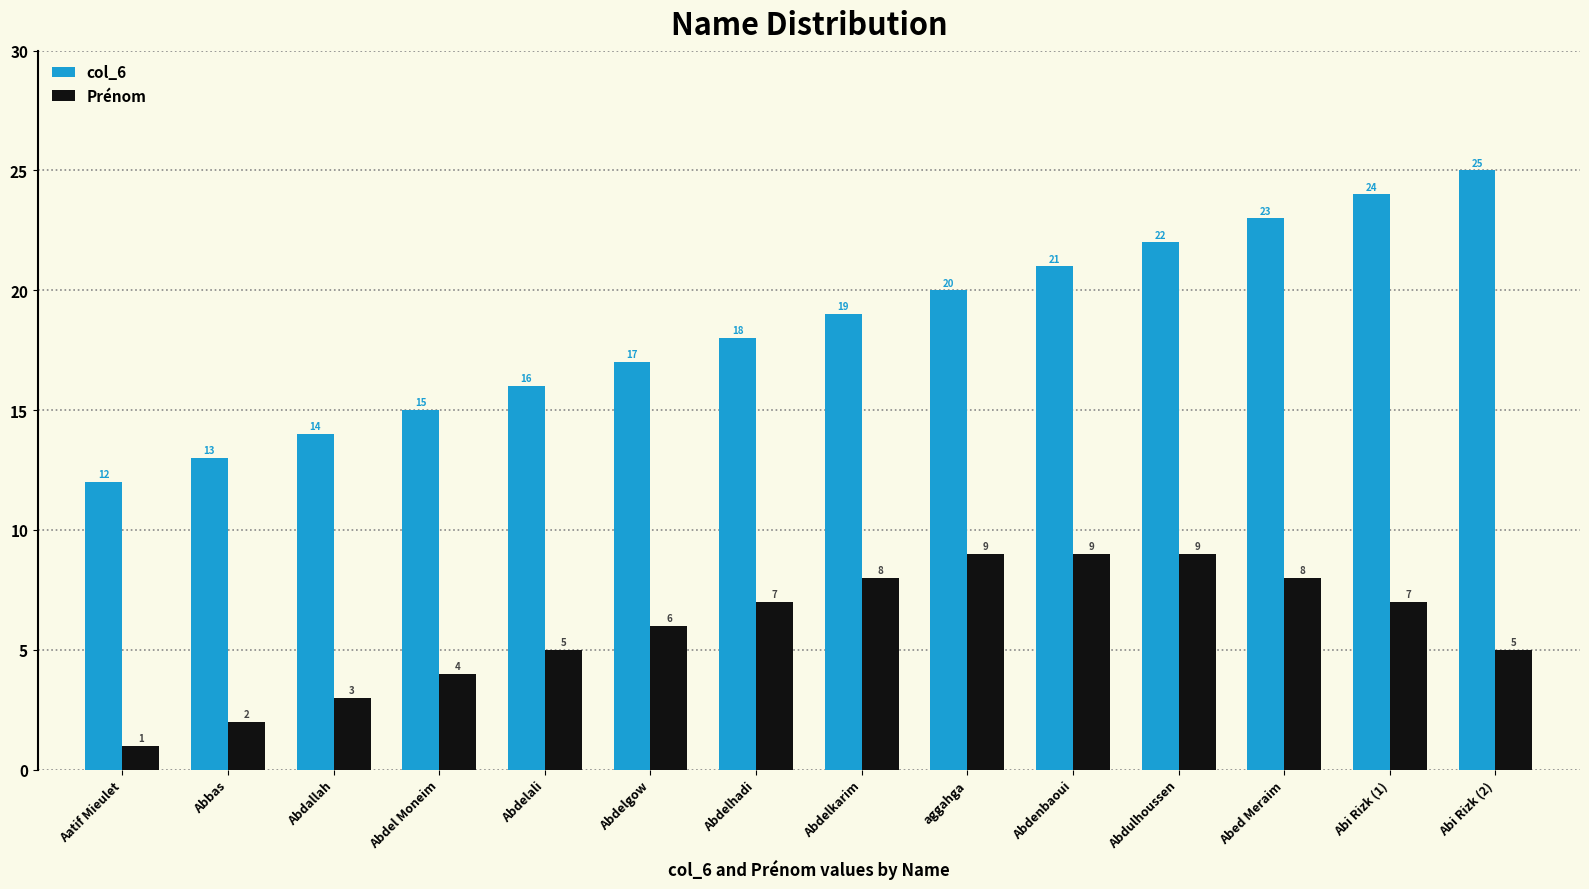

Reading left to right, transcribe all the data shown in this chart.

col_6: Aatif Mieulet=12	Abbas=13	Abdallah=14	Abdel Moneim=15	Abdelali=16	Abdelgow=17	Abdelhadi=18	Abdelkarim=19	aggahga=20	Abdenbaoui=21	Abdulhoussen=22	Abed Meraim=23	Abi Rizk (1)=24	Abi Rizk (2)=25
Prénom: Aatif Mieulet=1	Abbas=2	Abdallah=3	Abdel Moneim=4	Abdelali=5	Abdelgow=6	Abdelhadi=7	Abdelkarim=8	aggahga=9	Abdenbaoui=9	Abdulhoussen=9	Abed Meraim=8	Abi Rizk (1)=7	Abi Rizk (2)=5